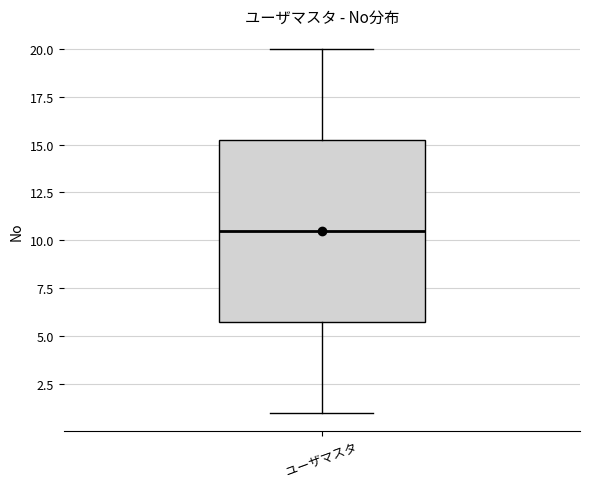

Where is the upper edge of the box for ユーザマスタ on the y-axis? The values are not printed on the chart, so give them approximately, as read against the axis.

15.5